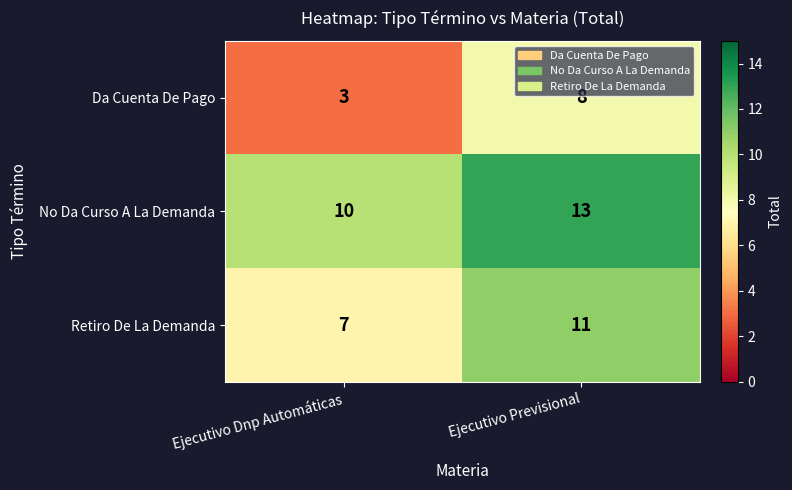

Reading left to right, extract all data points from this chart.

Da Cuenta De Pago: 3	8
No Da Curso A La Demanda: 10	13
Retiro De La Demanda: 7	11